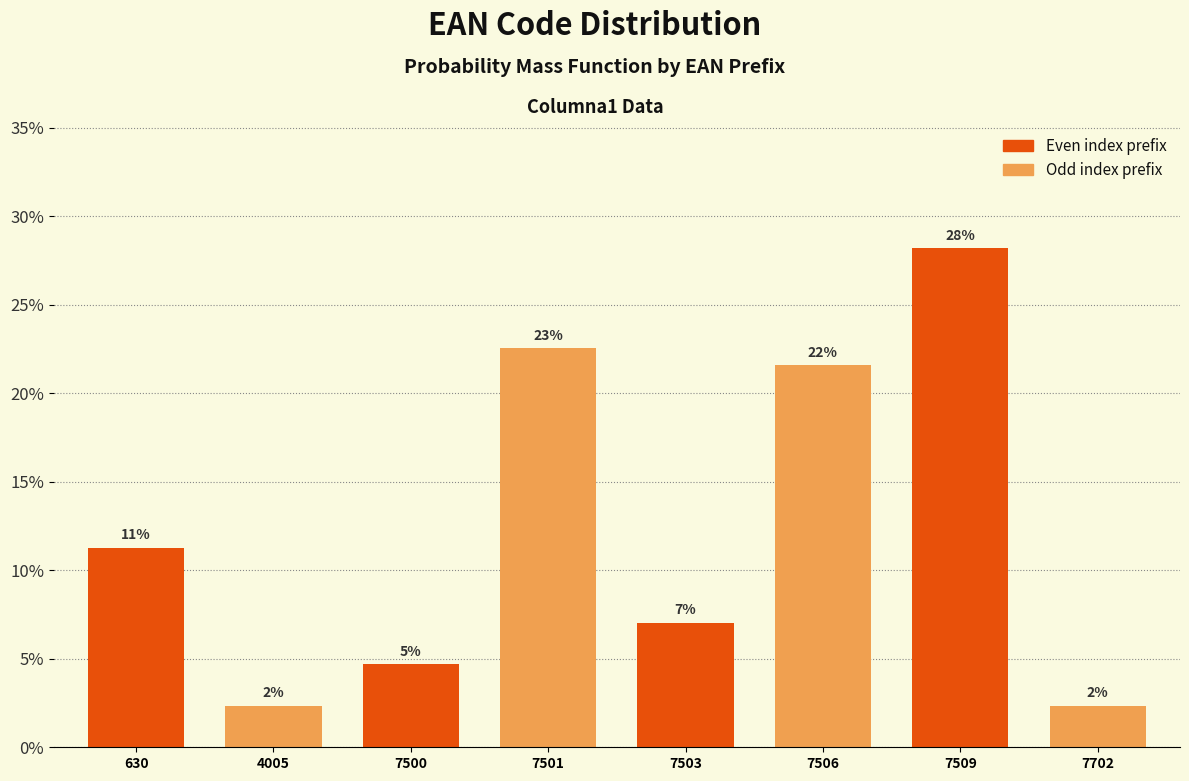

How many bars are there in total?

8